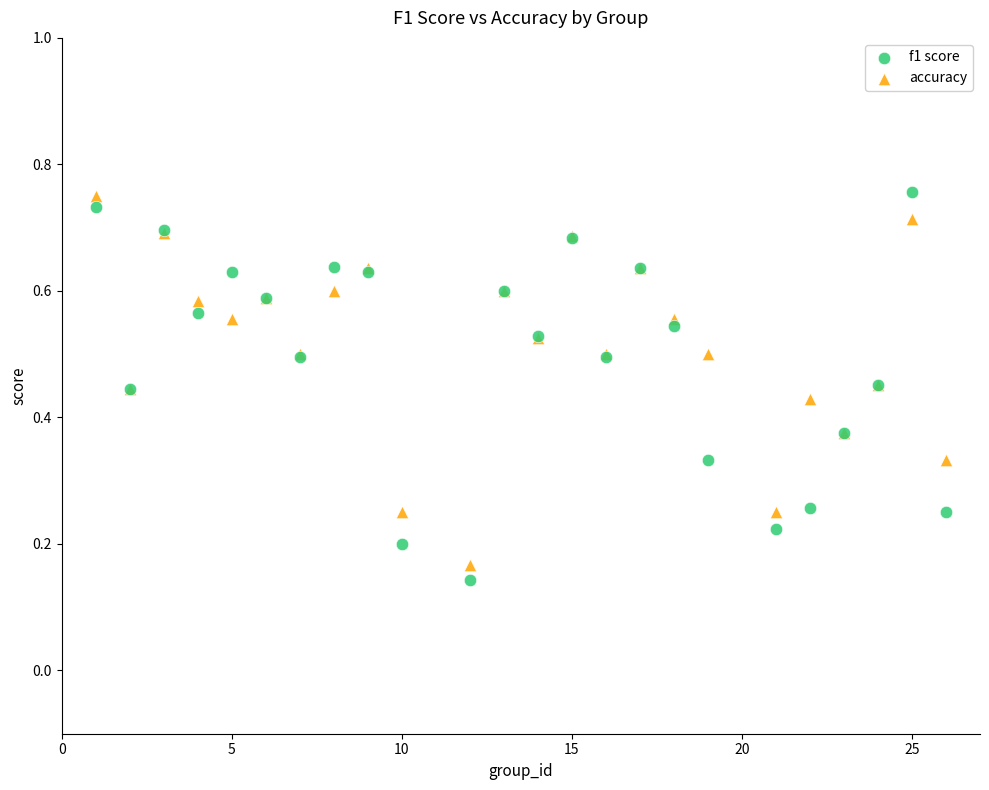

Which series has the largest Y range (max minus min)?

f1 score